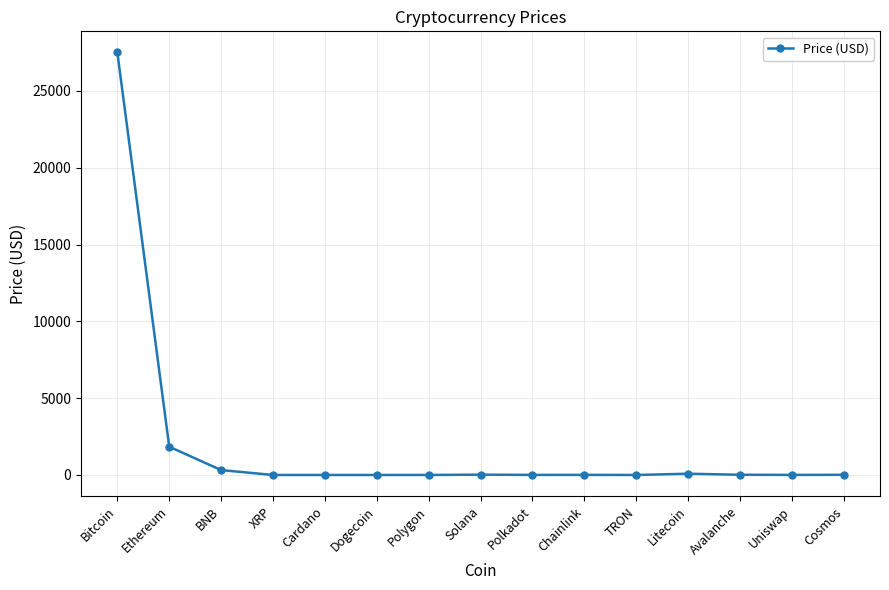

What is the greatest value displayed?

27503.8